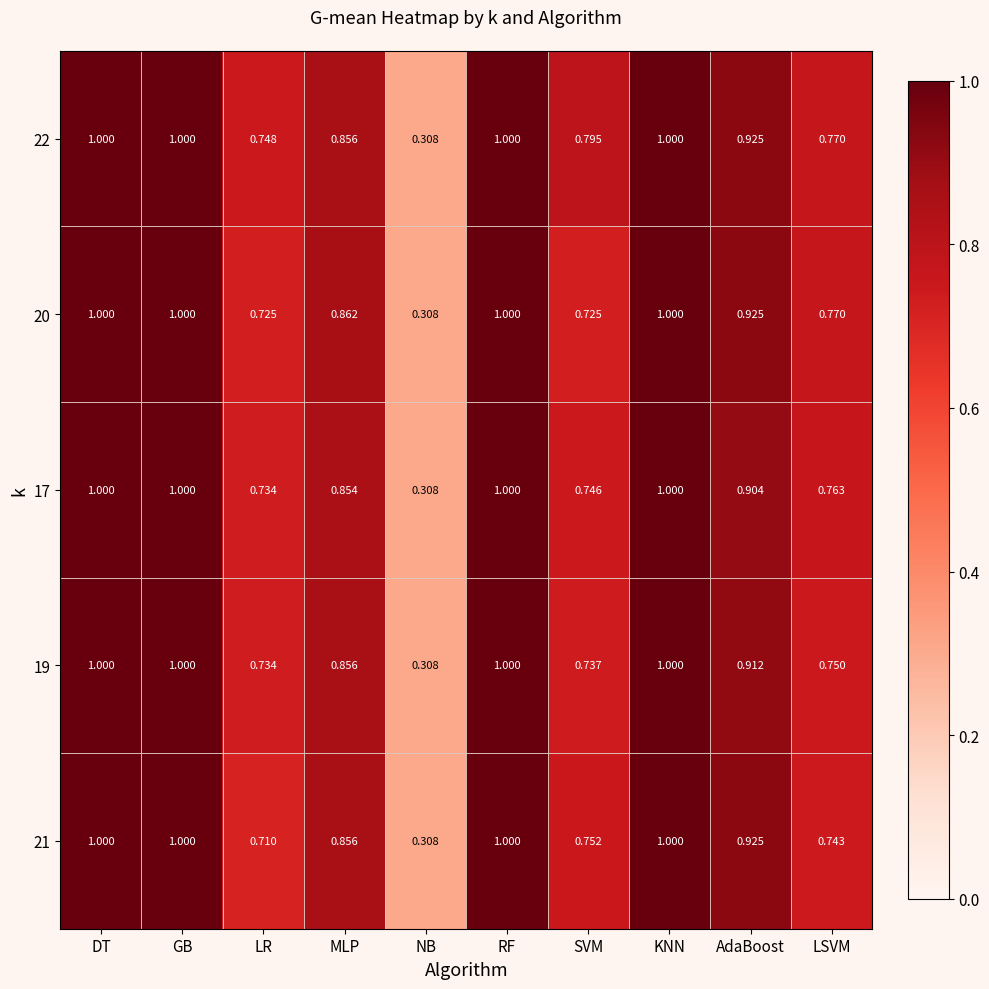

Which label corresponds to the smallest value in the chart?

NB